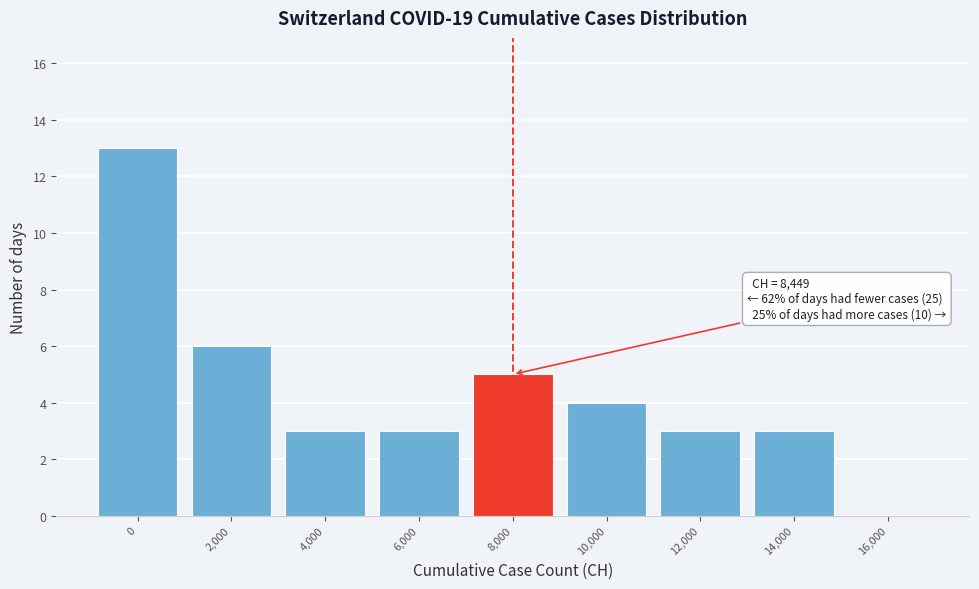

Reading left to right, list all the values displayed in this chart.

0=13	2,000=6	4,000=3	6,000=3	8,000=5	10,000=4	12,000=3	14,000=3	16,000=0